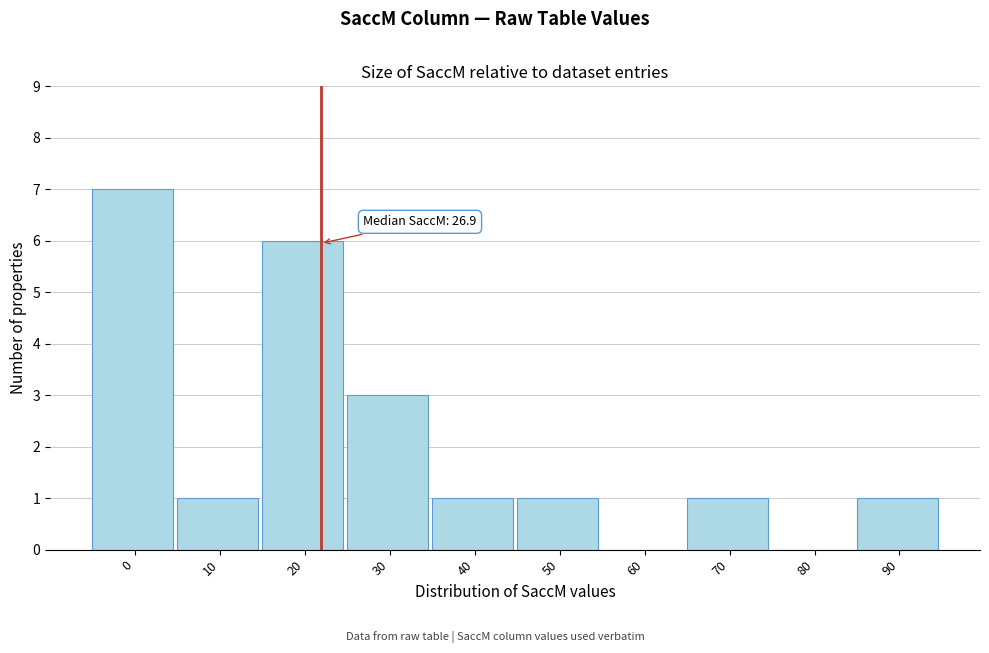

Reading left to right, transcribe all the data shown in this chart.

0=7	10=1	20=6	30=3	40=1	50=1	60=0	70=1	80=0	90=1